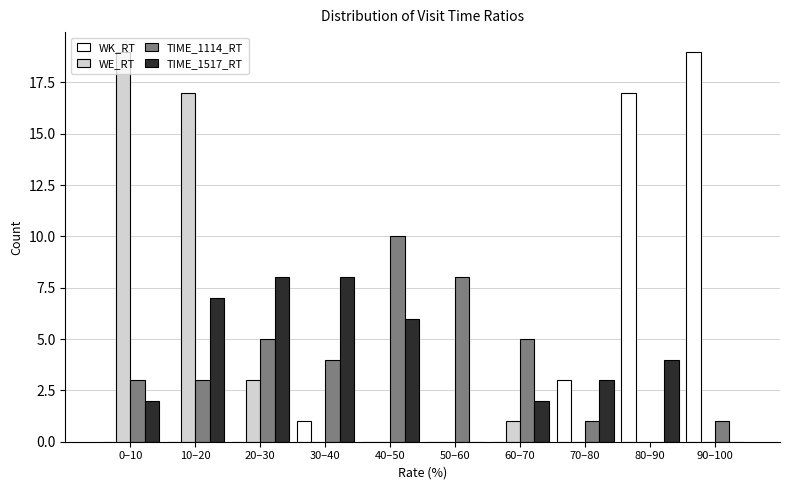

What is the total value across all series at 60–70?

8